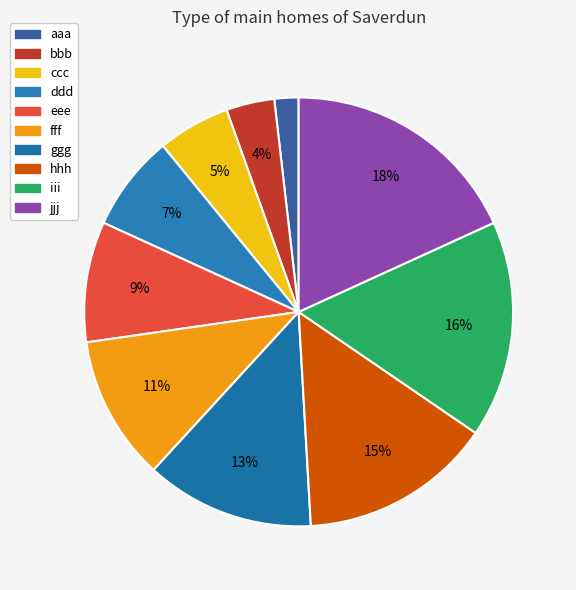

Between jjj and fff, which is larger?

jjj